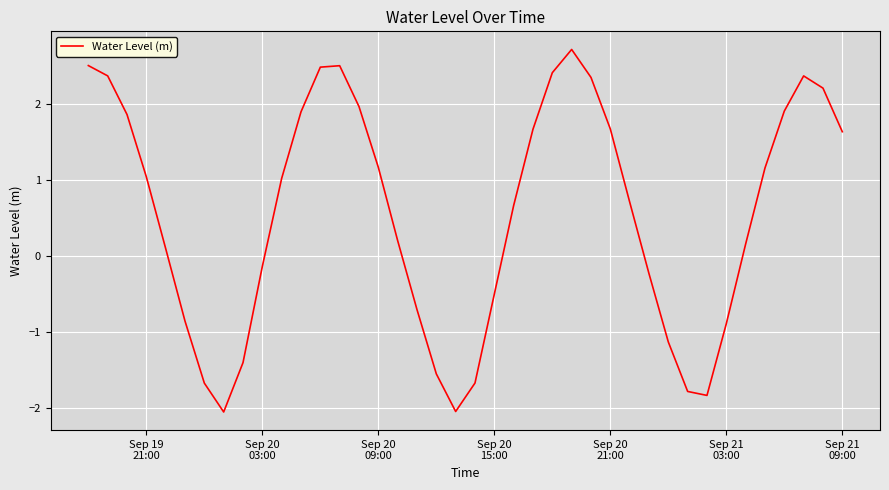

What is the minimum value shown in the chart?

-2.1